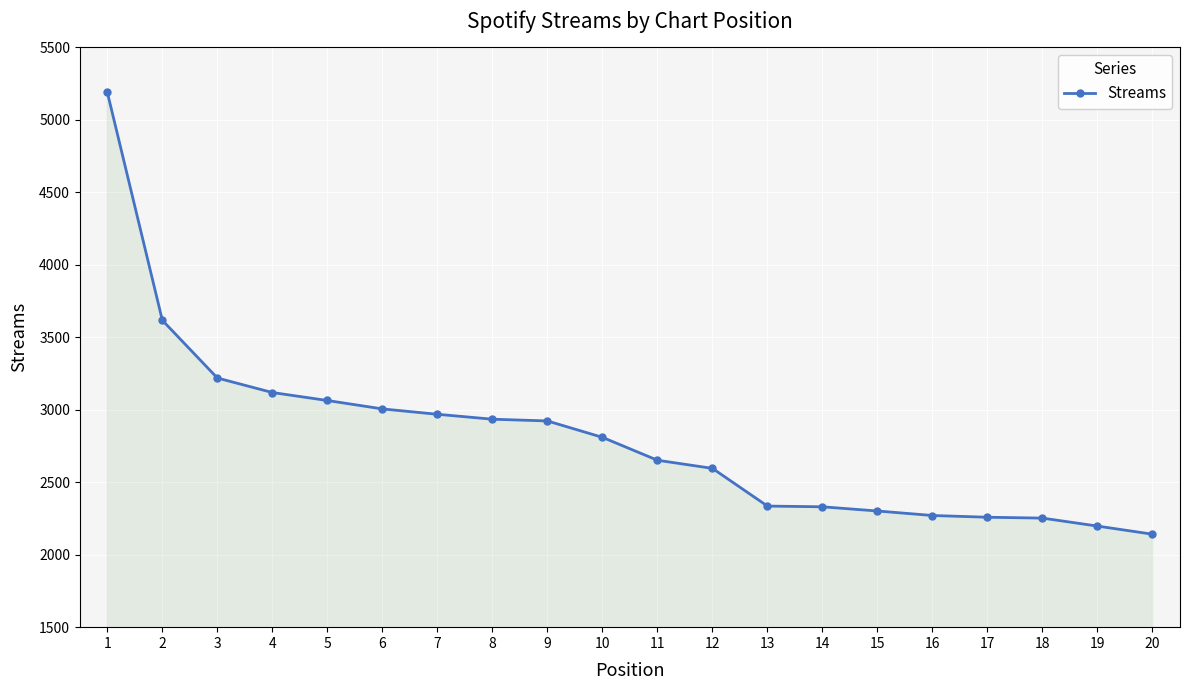

Read the value at 2.

3616